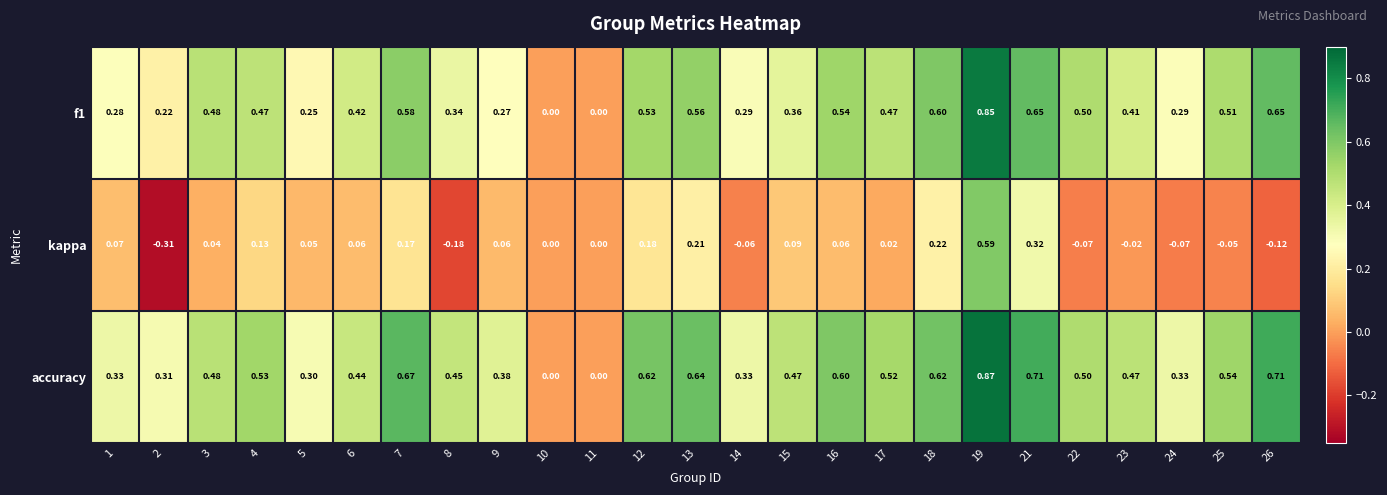

Which series has the largest range (max minus min)?

kappa